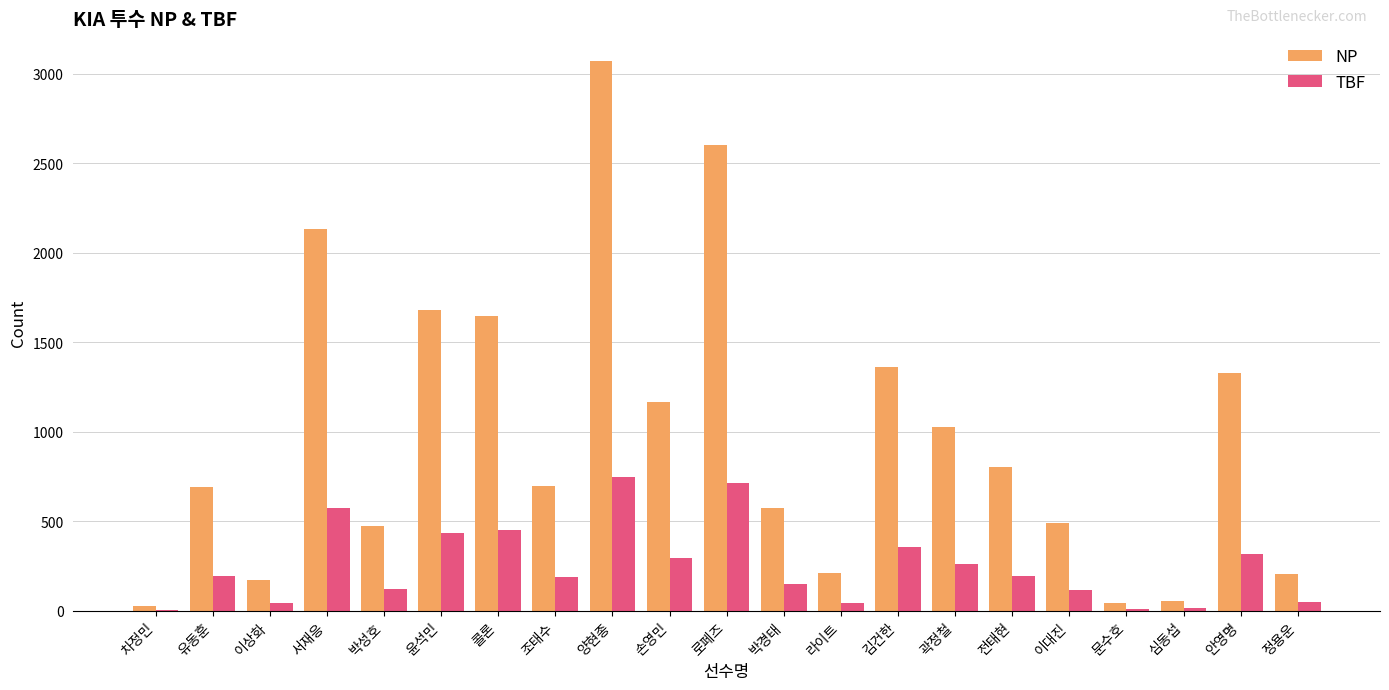

Read the NP value at 조태수.

696